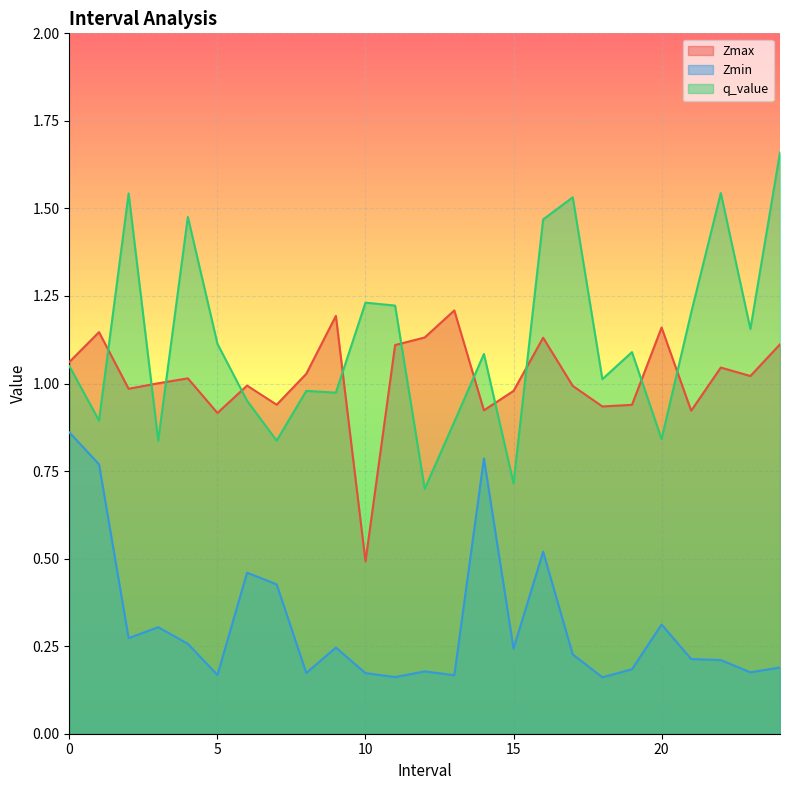

Reading right to left, extract all data points from this chart.

Zmax: 24.0=1.1	23.0=1.0	22.0=1.0	21.0=0.9	20.0=1.2	19.0=0.9	18.0=0.9	17.0=1.0	16.0=1.1	15.0=1.0	14.0=0.9	13.0=1.2	12.0=1.1	11.0=1.1	10.0=0.5	9.0=1.2	8.0=1.0	7.0=0.9	6.0=1.0	5.0=0.9	4.0=1.0	3.0=1.0	2.0=1.0	1.0=1.1	0.0=1.1
Zmin: 24.0=0.2	23.0=0.2	22.0=0.2	21.0=0.2	20.0=0.3	19.0=0.2	18.0=0.2	17.0=0.2	16.0=0.5	15.0=0.2	14.0=0.8	13.0=0.2	12.0=0.2	11.0=0.2	10.0=0.2	9.0=0.2	8.0=0.2	7.0=0.4	6.0=0.5	5.0=0.2	4.0=0.3	3.0=0.3	2.0=0.3	1.0=0.8	0.0=0.9
q_value: 24.0=1.7	23.0=1.2	22.0=1.5	21.0=1.2	20.0=0.8	19.0=1.1	18.0=1.0	17.0=1.5	16.0=1.5	15.0=0.7	14.0=1.1	13.0=0.9	12.0=0.7	11.0=1.2	10.0=1.2	9.0=1.0	8.0=1.0	7.0=0.8	6.0=1.0	5.0=1.1	4.0=1.5	3.0=0.8	2.0=1.5	1.0=0.9	0.0=1.0